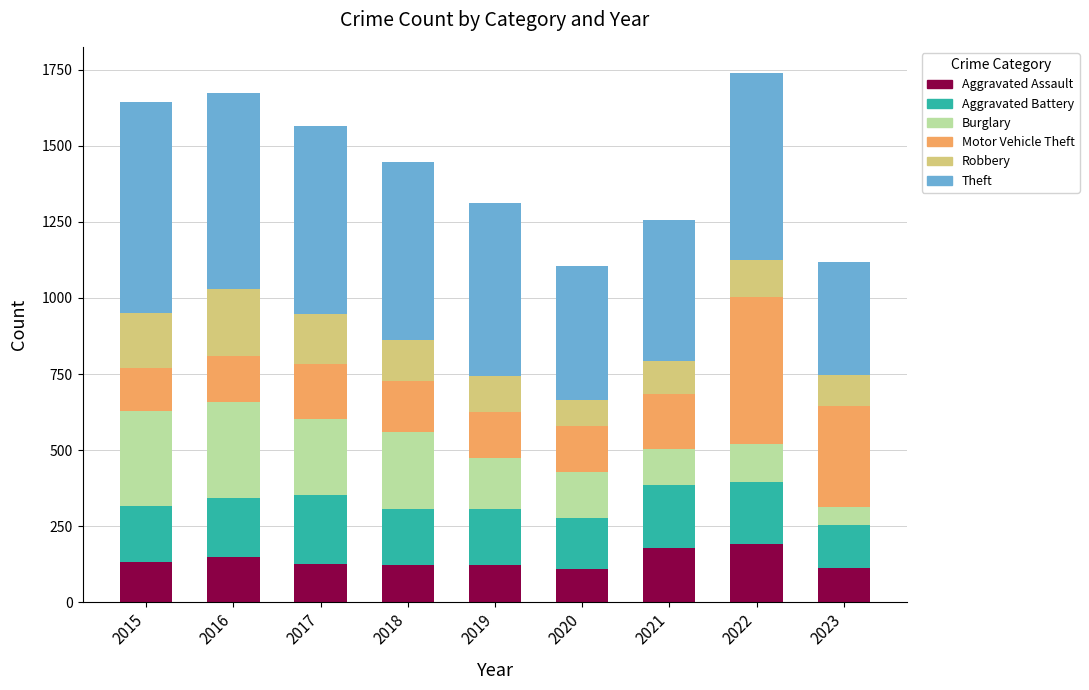

What is the value of the Aggravated Assault bar at the 4th from the left?

124